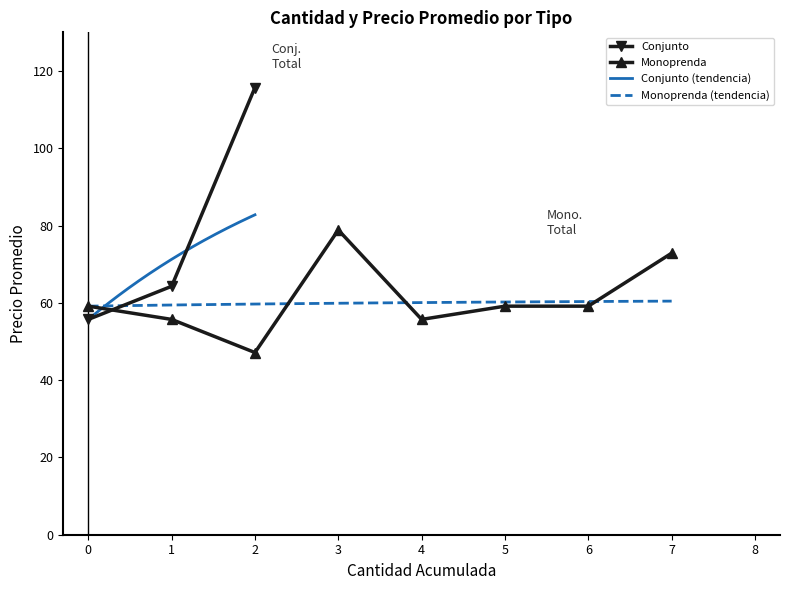

What is the value of the Conjunto point at the 2nd from the left?

64.3